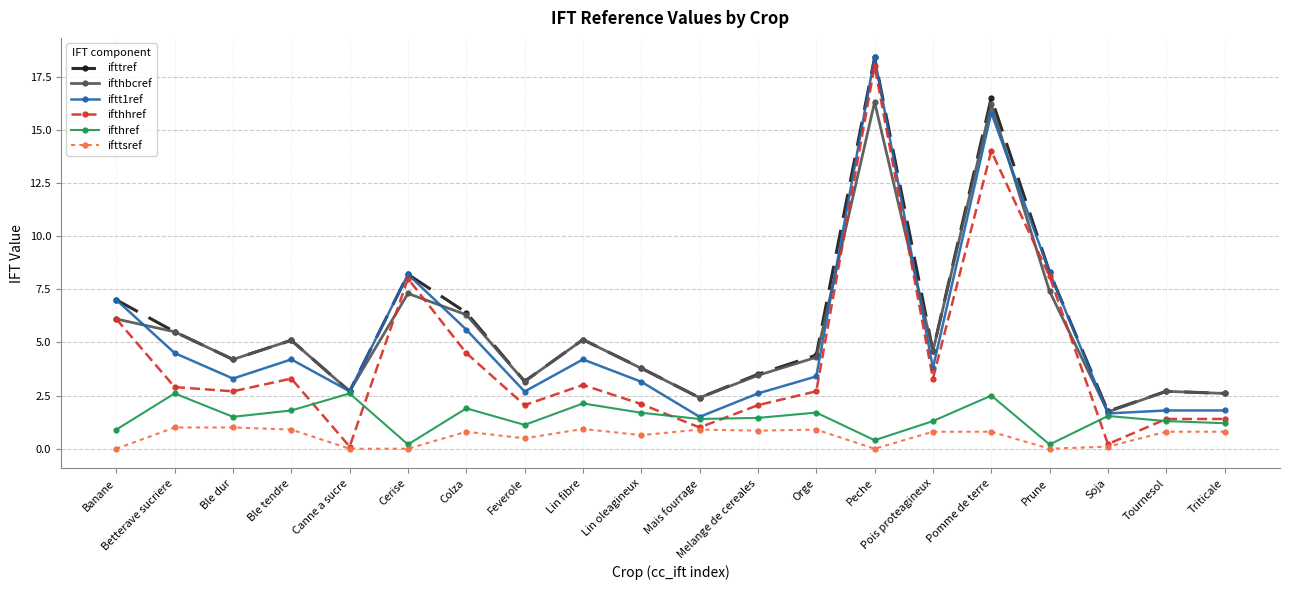

Which series has the widest spread of values?

ifthhref